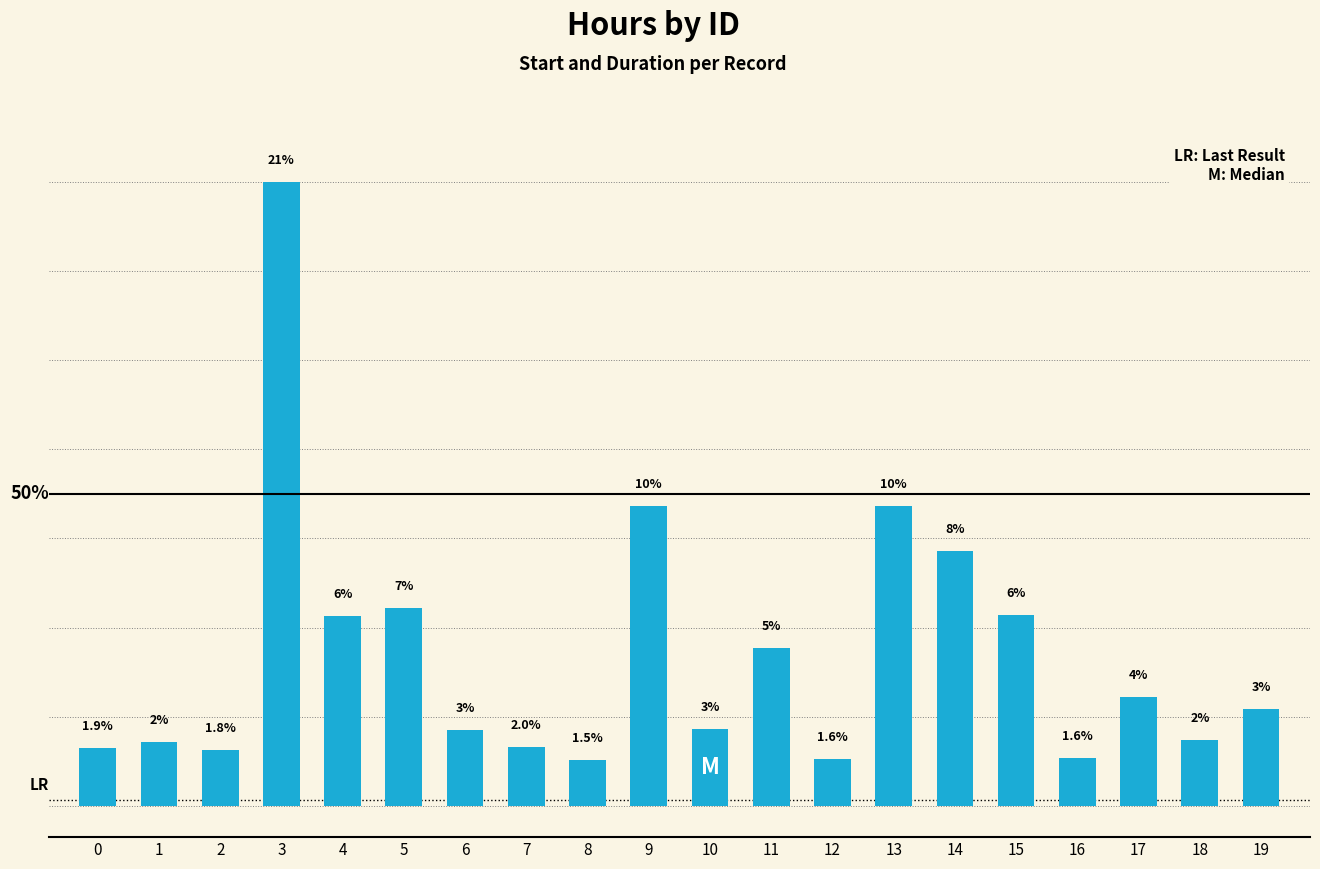

Is it true that the value at 0 is 40?

False